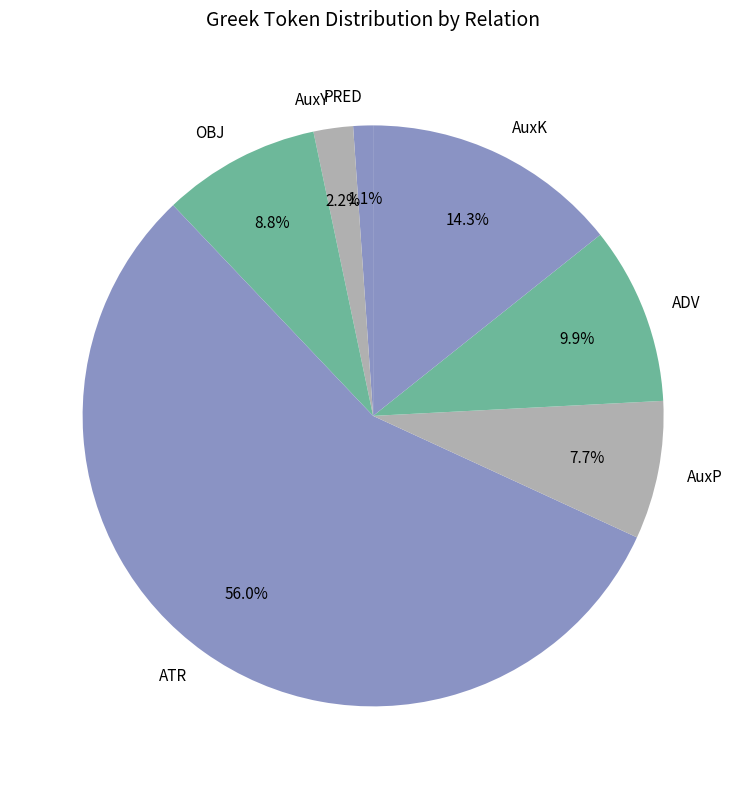

Which has a higher value, AuxY or AuxP?

AuxP